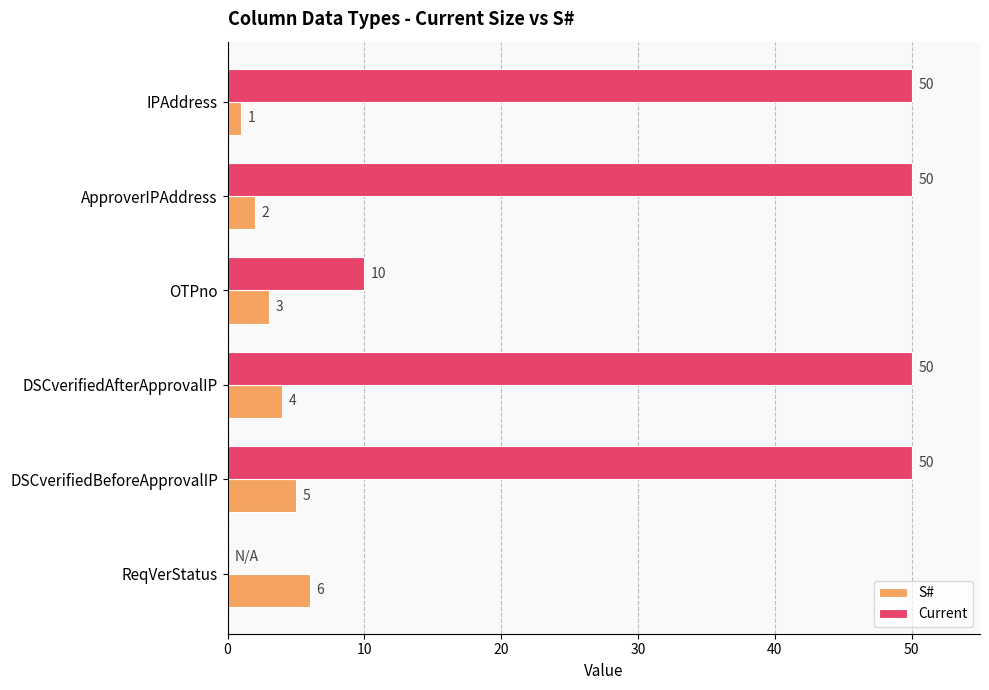

What is the sum of all Current values?

210